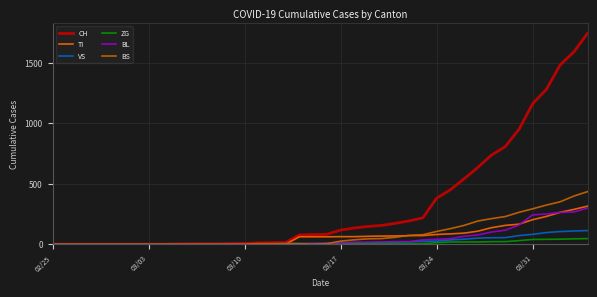

What is the highest value of the BS series?

434